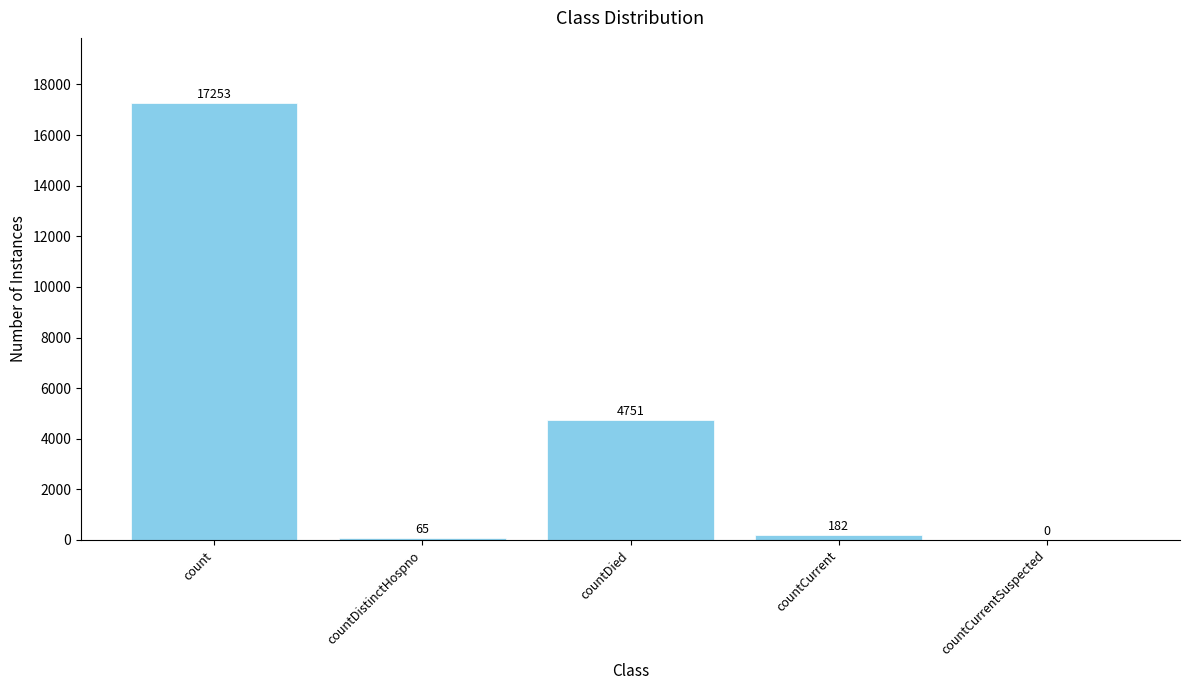

How many values are above zero?

4